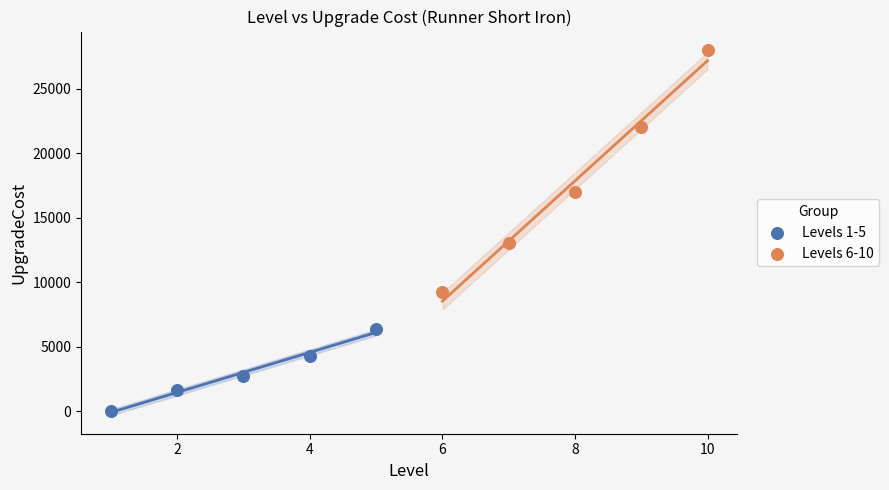

Which series reaches the maximum Y coordinate?

Levels 6-10